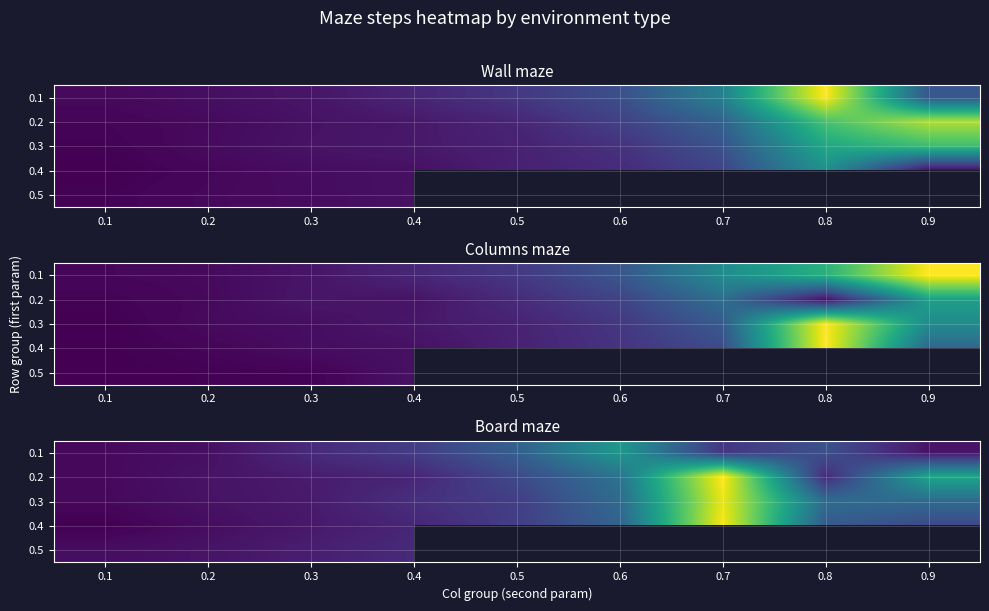

Which category has the lowest value in the 0.4 series?

0.1